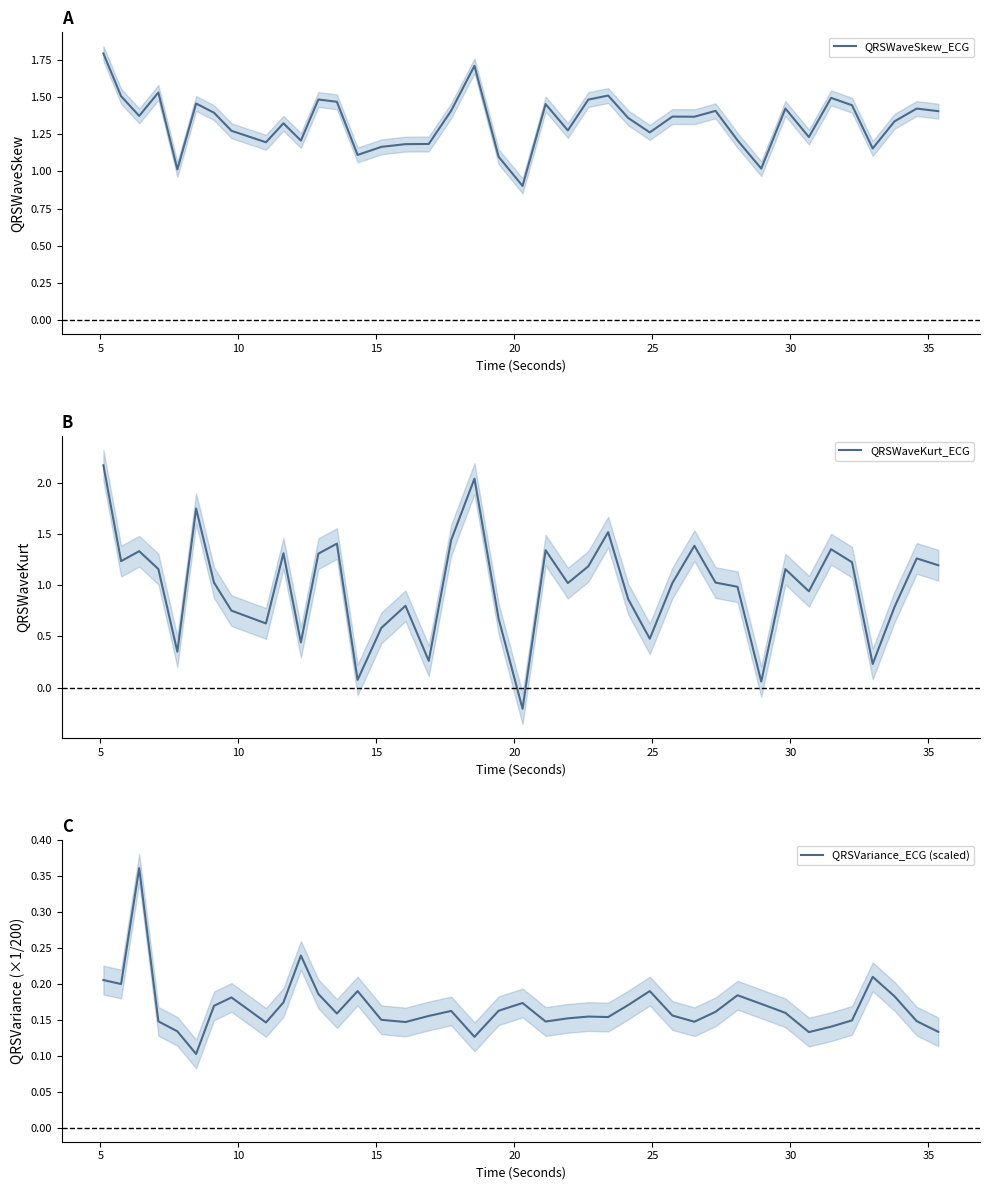

In QRSWaveSkew_ECG, how many points are lower than both neighbors (excluding endpoints)?

12